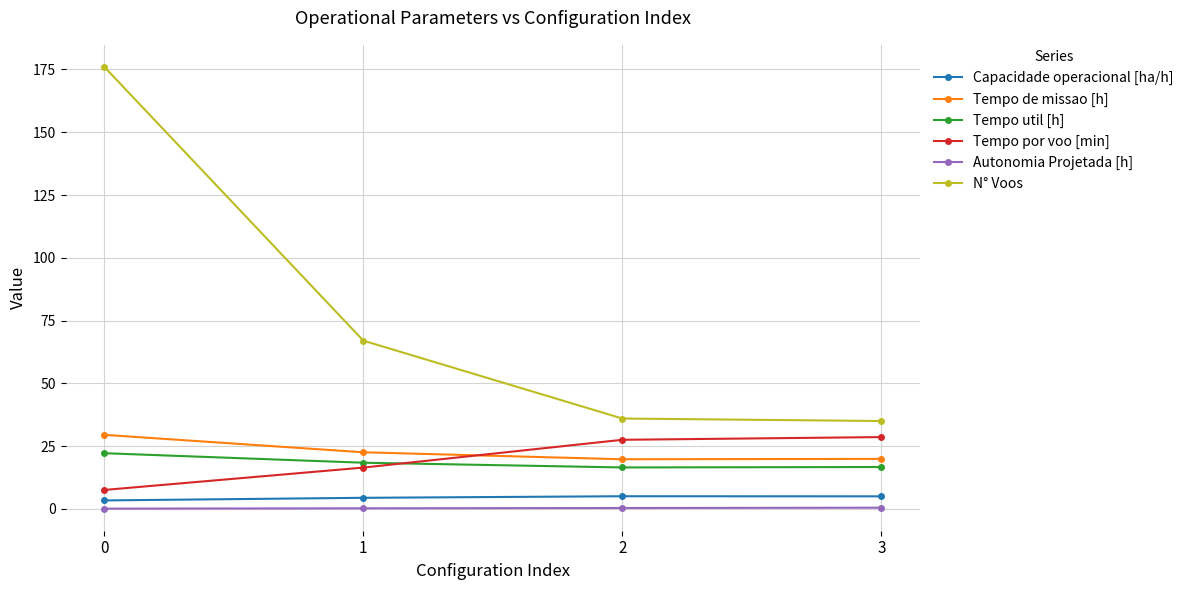

How many categories are shown in the chart?

4